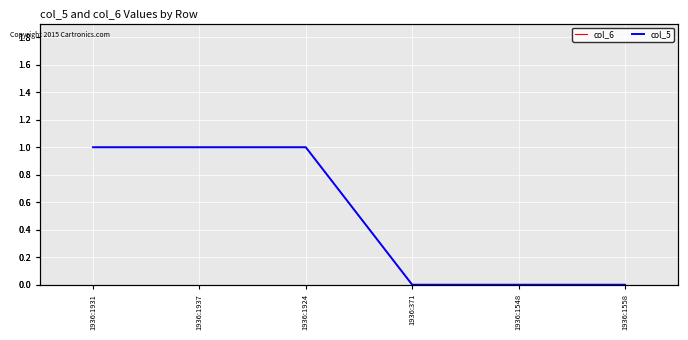

Between 1936:1937 and 1936:371, which series saw the biggest shift?

col_6